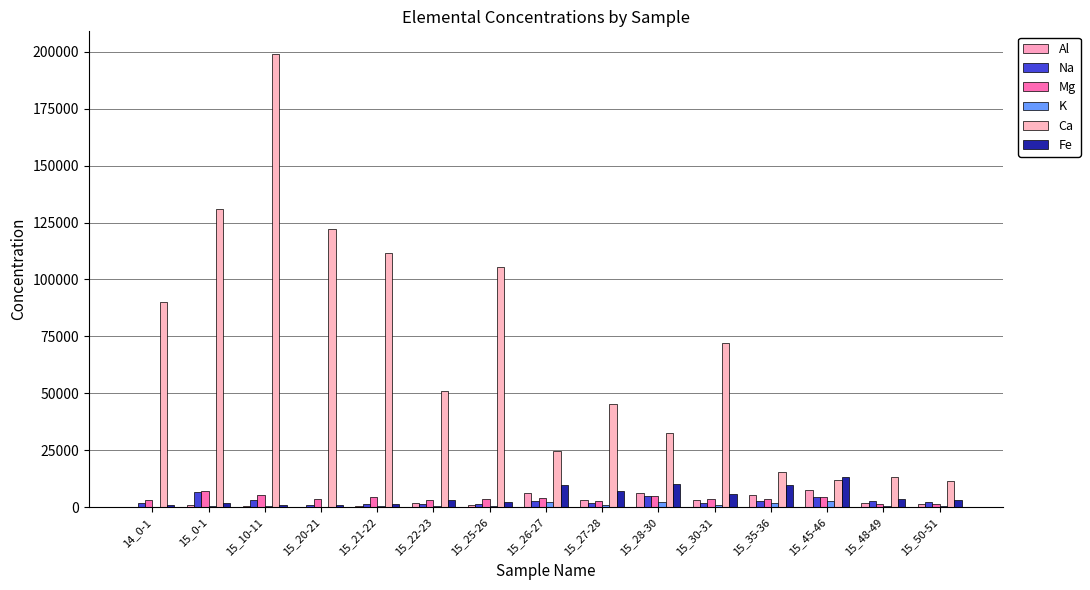

What is the sum of the K values at 15_22-23 and 15_20-21?

960.5